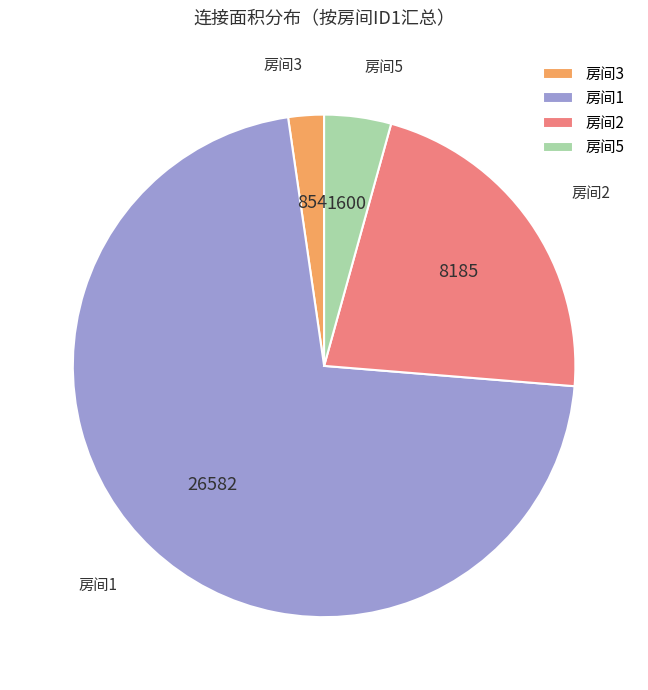

Does any single category account for the majority?

Yes